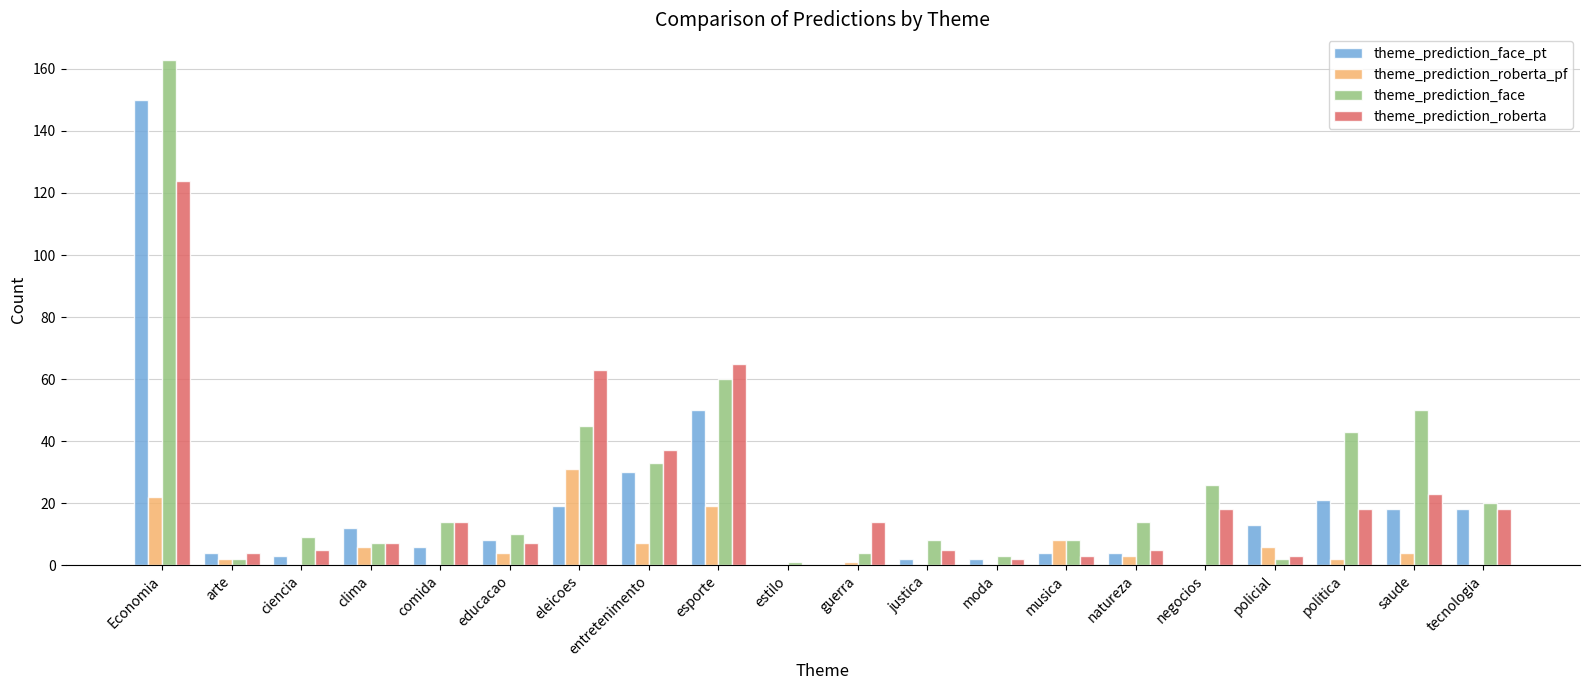

Does the chart contain stacked bars?

No